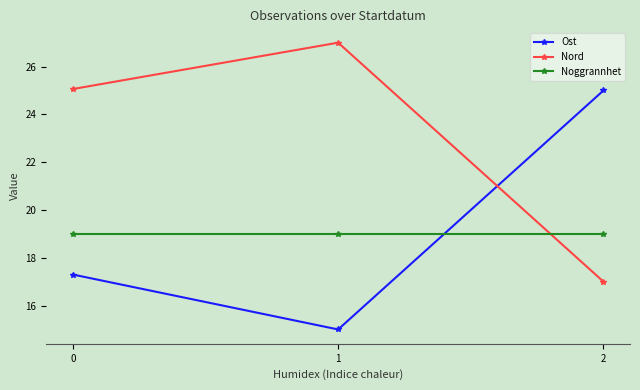

Is the value of Nord at 2 greater than the value of Noggrannhet at 2?

No